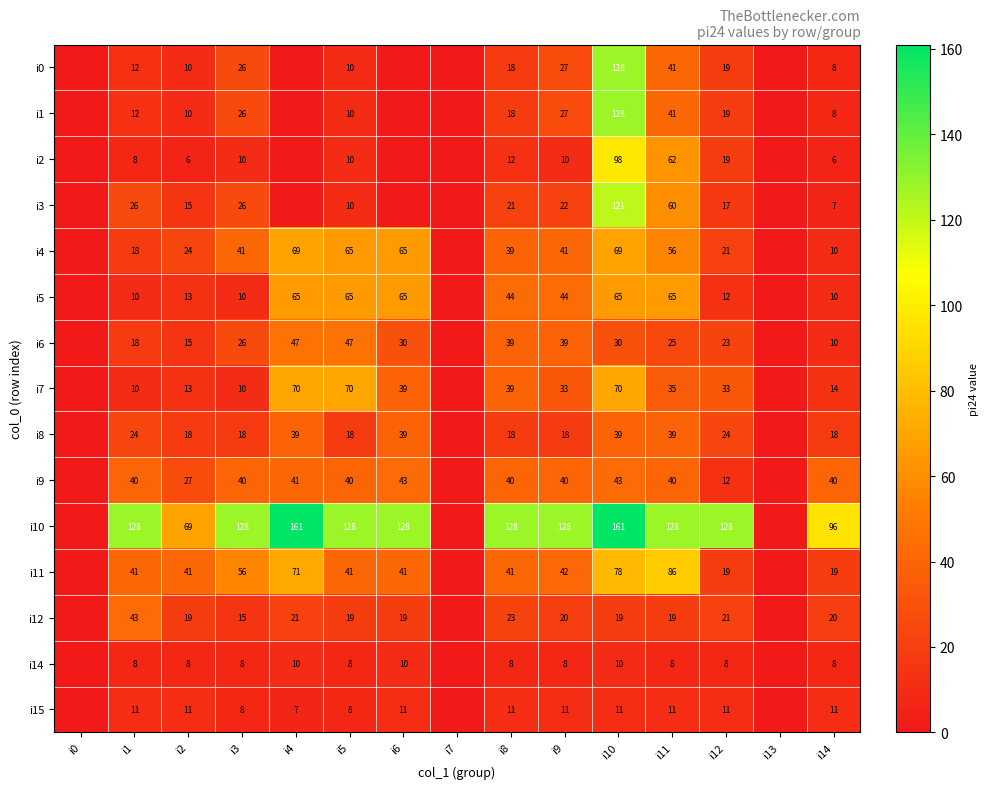

The i7 series shows 14 at i11. True or false?

False